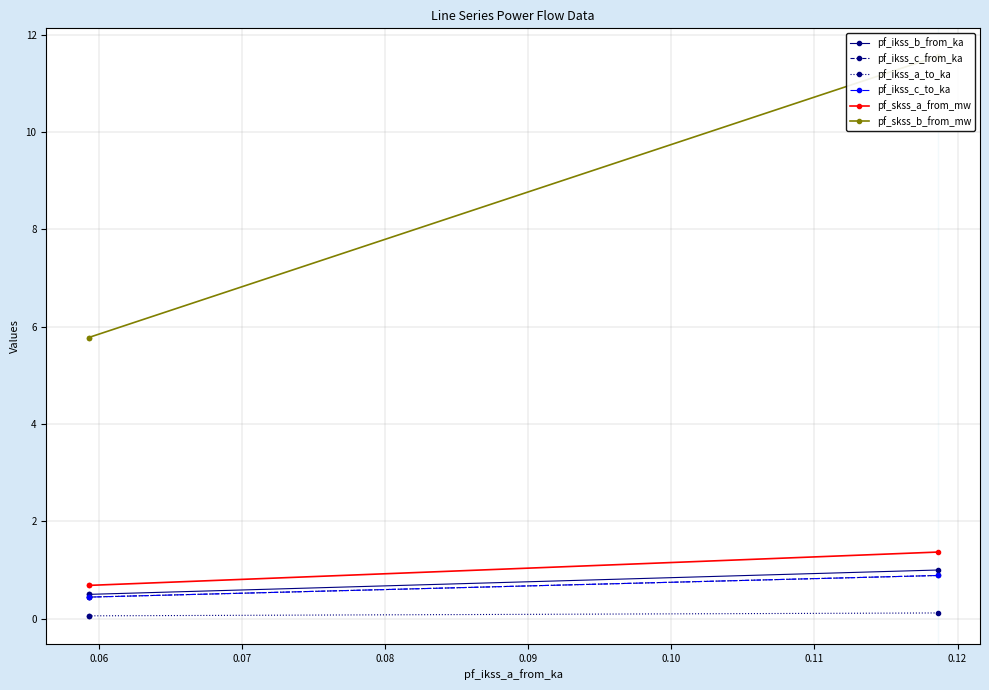

The value of pf_skss_b_from_mw at 0.05 is 2.5. True or false?

False